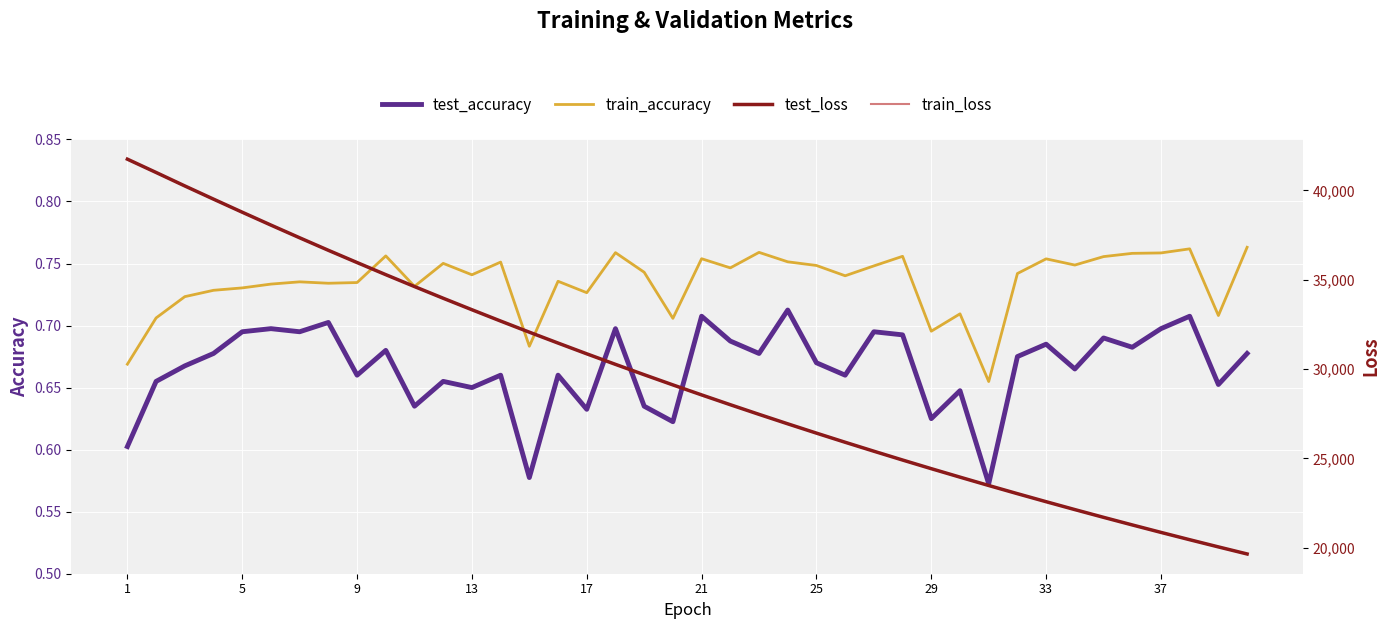

Which series has the largest range (max minus min)?

test_loss